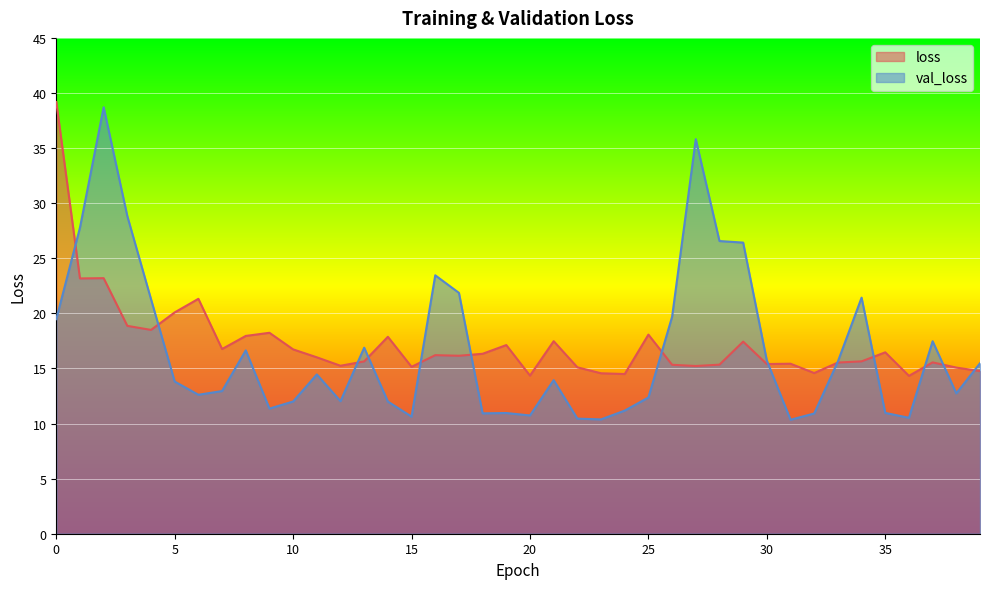

Where is the first local minimum for val_loss?

6